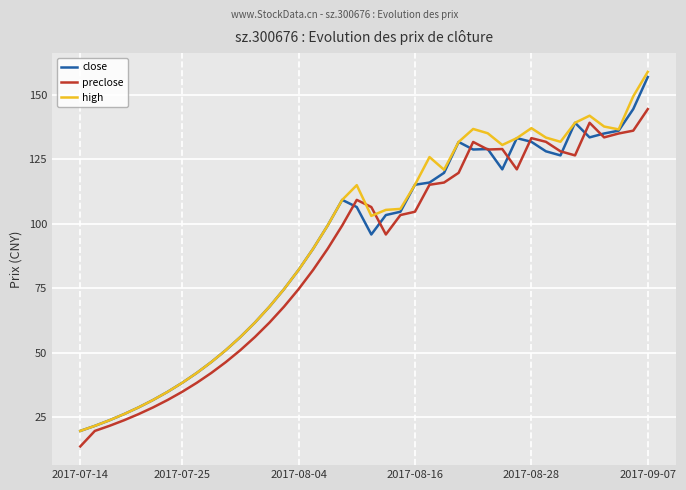

Which series has the widest spread of values?

high